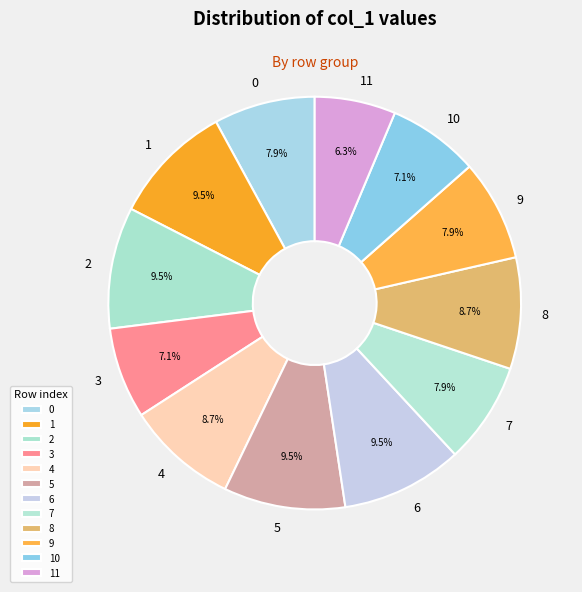

What portion of the pie excludes 8?

91.3%